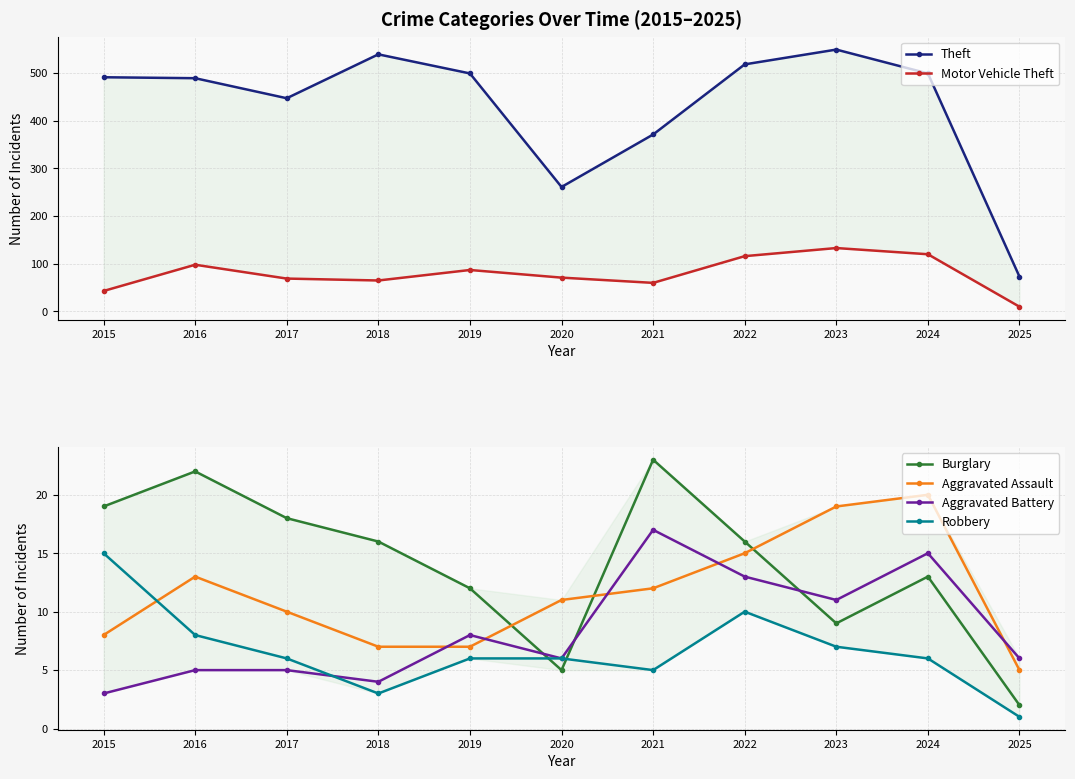

At which category does Robbery reach its first local valley?

2018